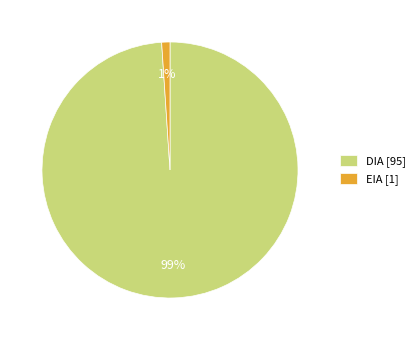

Is it true that EIA is 46% of the pie?

False